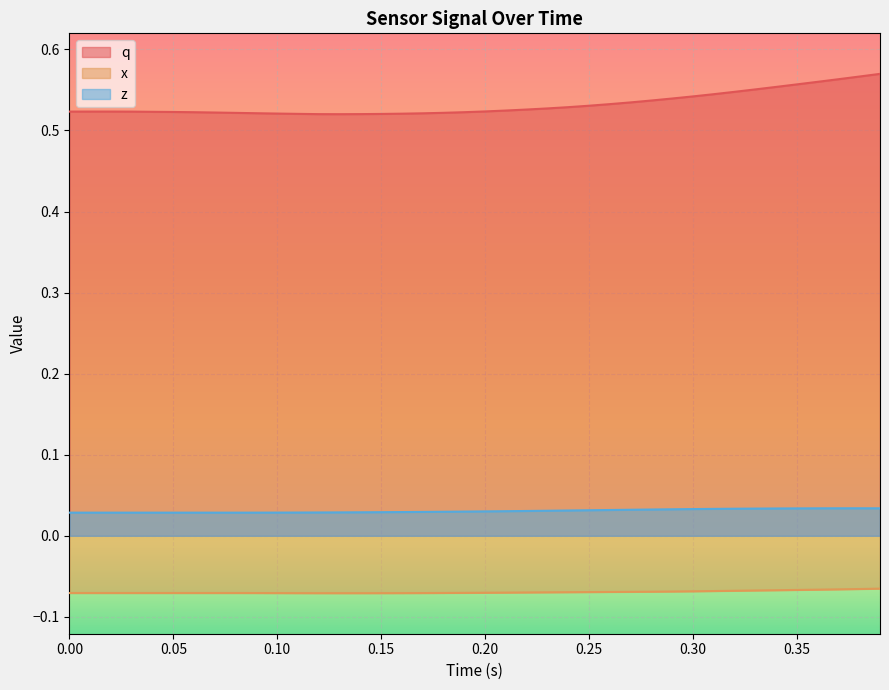

What is the value of the x point at the 5th from the left?

-0.1